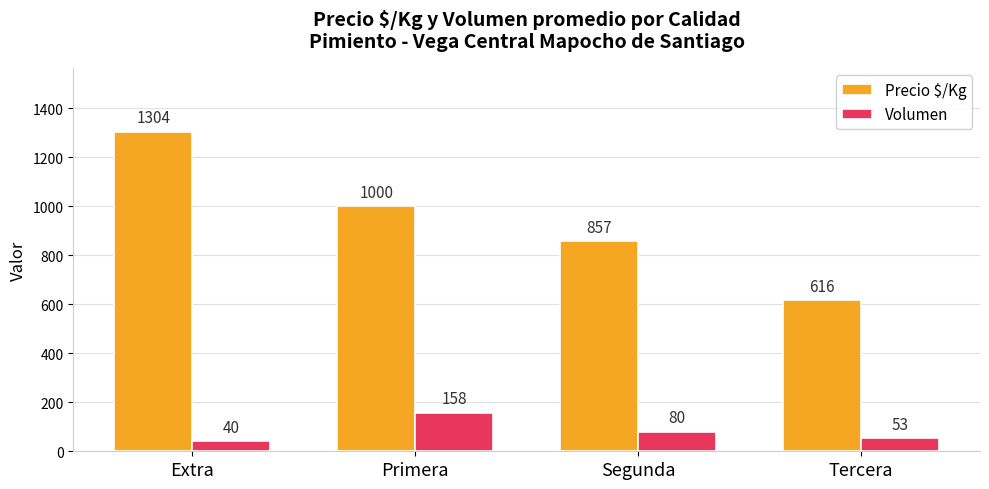

At which category does the chart reach its peak across all series?

Extra